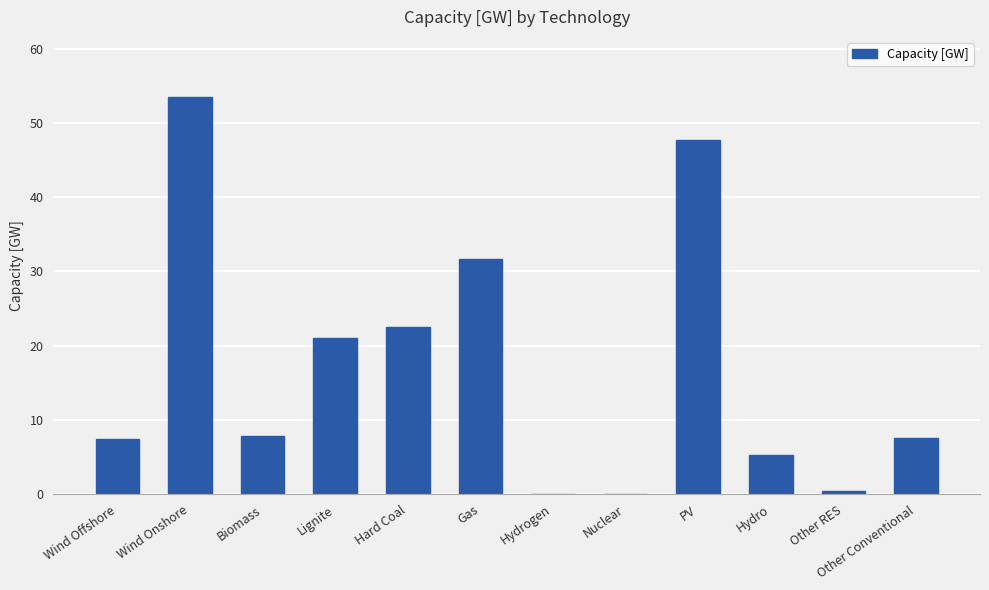

At which label is the value closest to 26?

Hard Coal